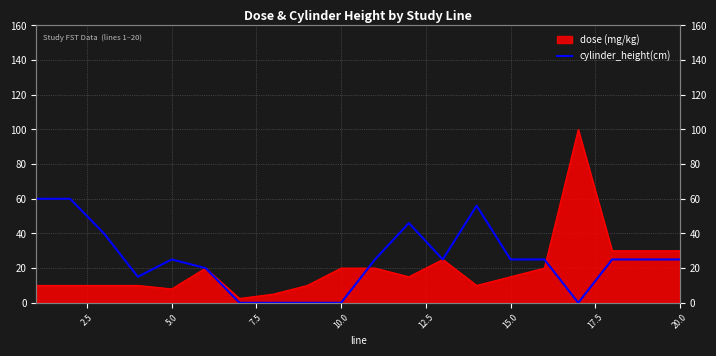

How many lines are shown in the chart?

1